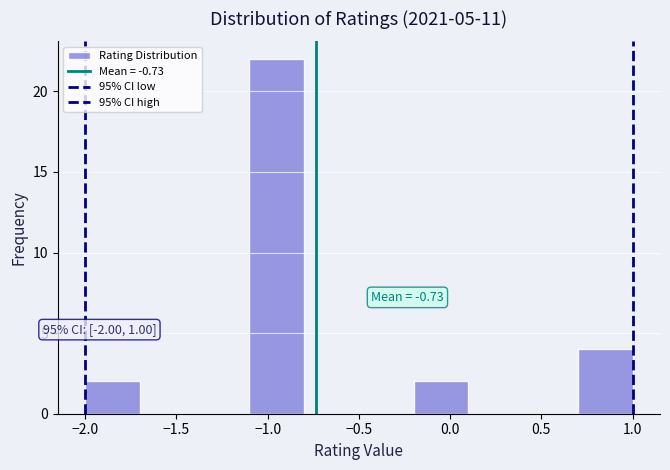

Over which range of the x-axis is the bar tallest?

-1.1 to -0.8